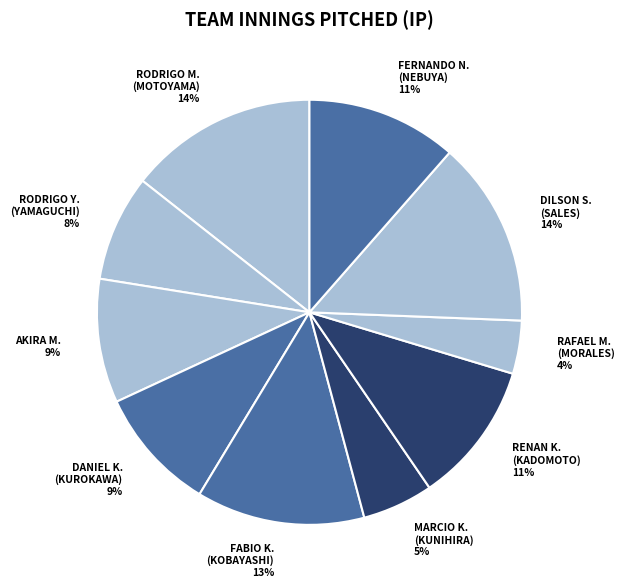

To the nearest percent, what is the difference between the AKIRA M. 9% and RODRIGO Y. (YAMAGUCHI) 8% slice percentages?

1%